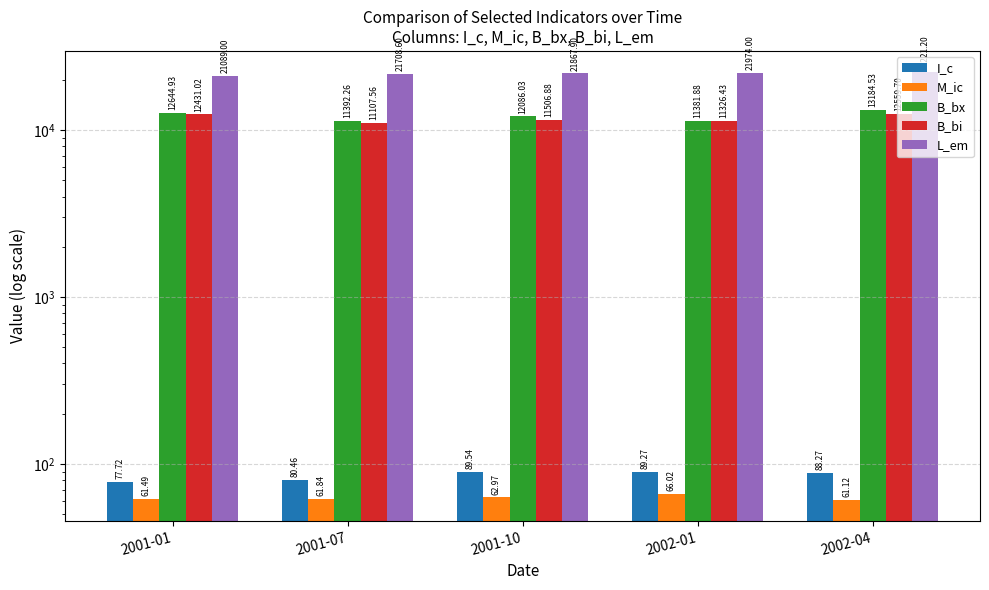

Rank the series at 2002-01 from lowest to highest value.

M_ic, I_c, B_bi, B_bx, L_em